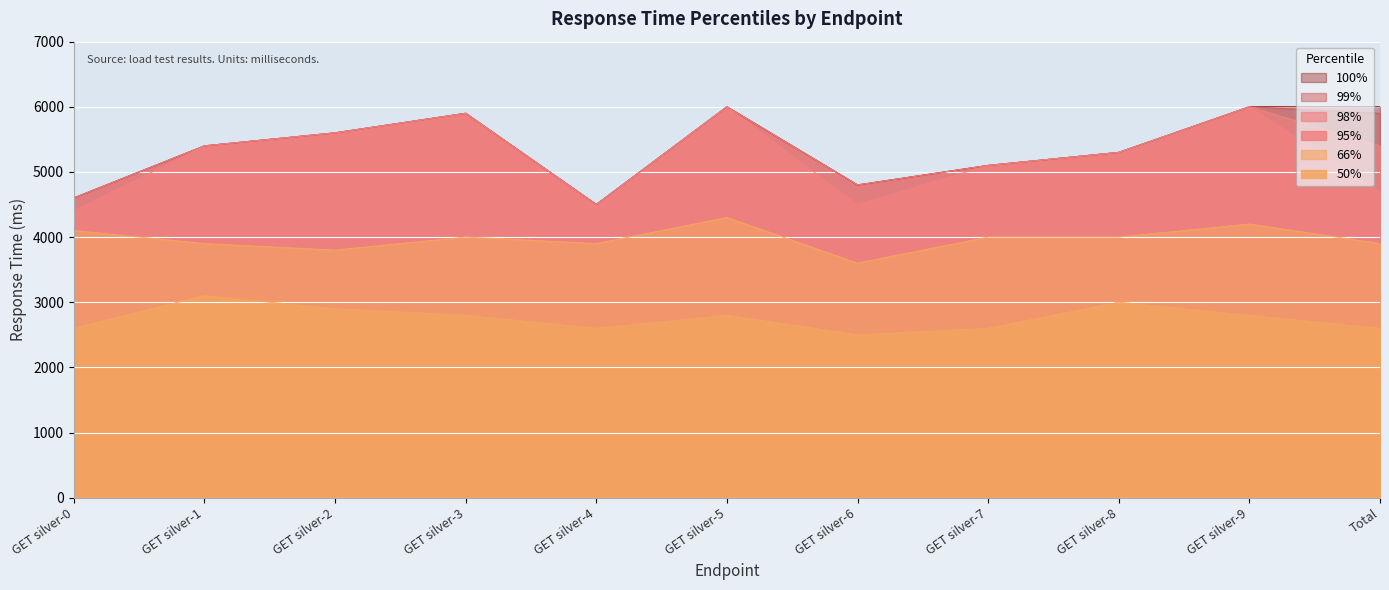

True or false: 50% has a value of 629 at GET silver-5.

False